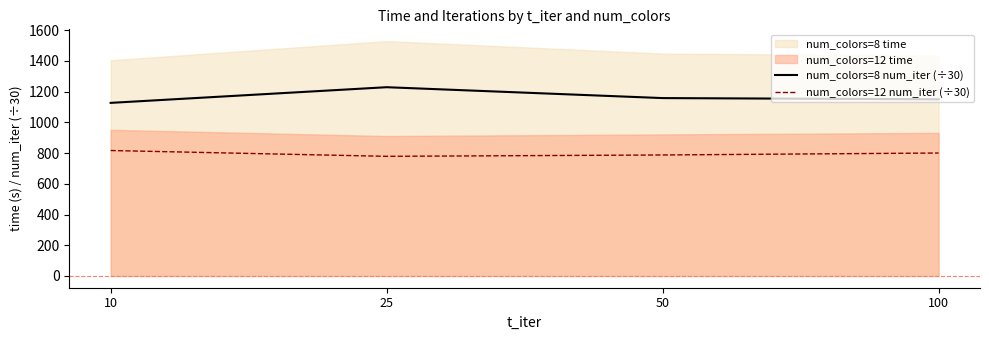

Is it true that num_colors=12 num_iter (÷30) equals 787.4 at 50?

True